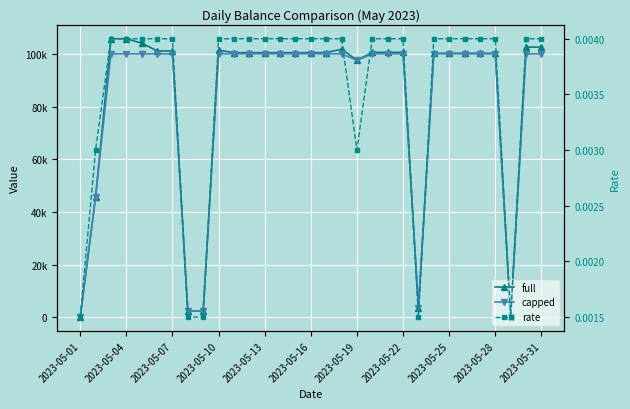

Rank the series by their maximum value, from lowest to highest.

rate, capped, full